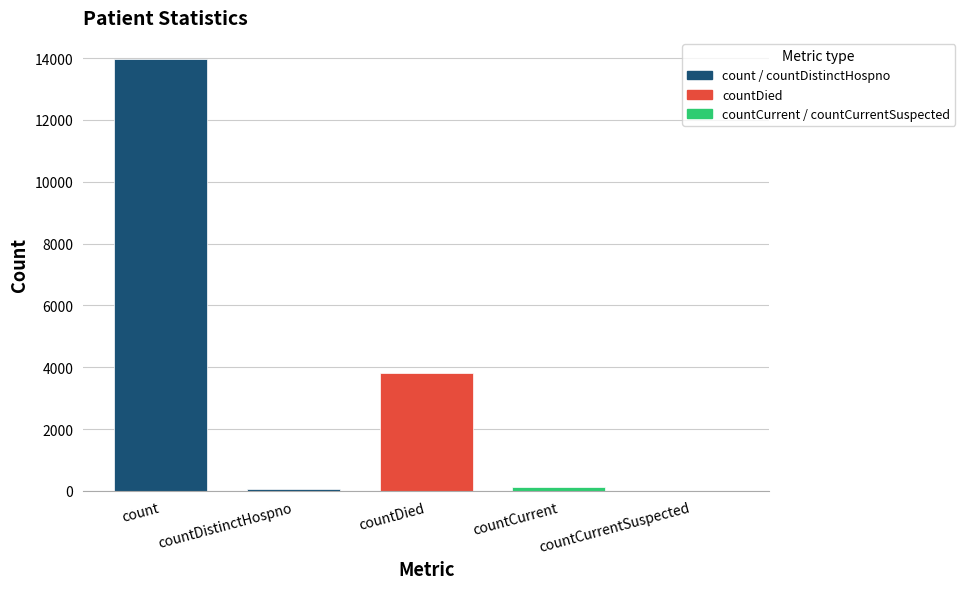

What is the sum of the values at count and countDied?

17780